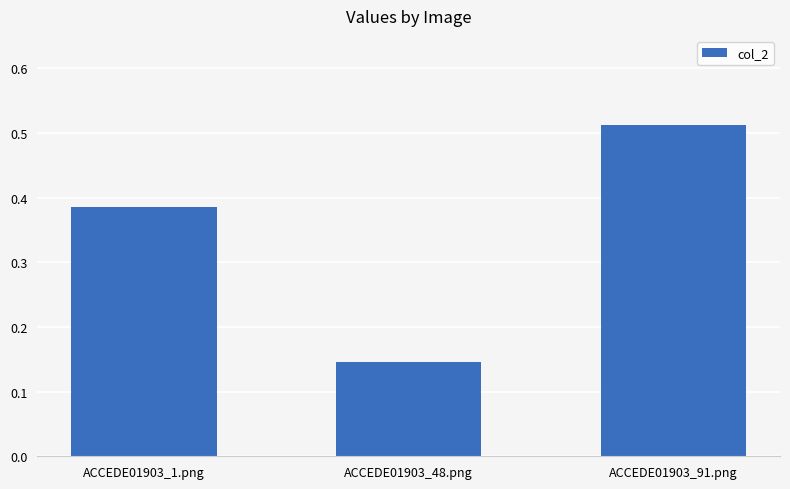

What is the label of the 3rd bar from the left?

ACCEDE01903_91.png